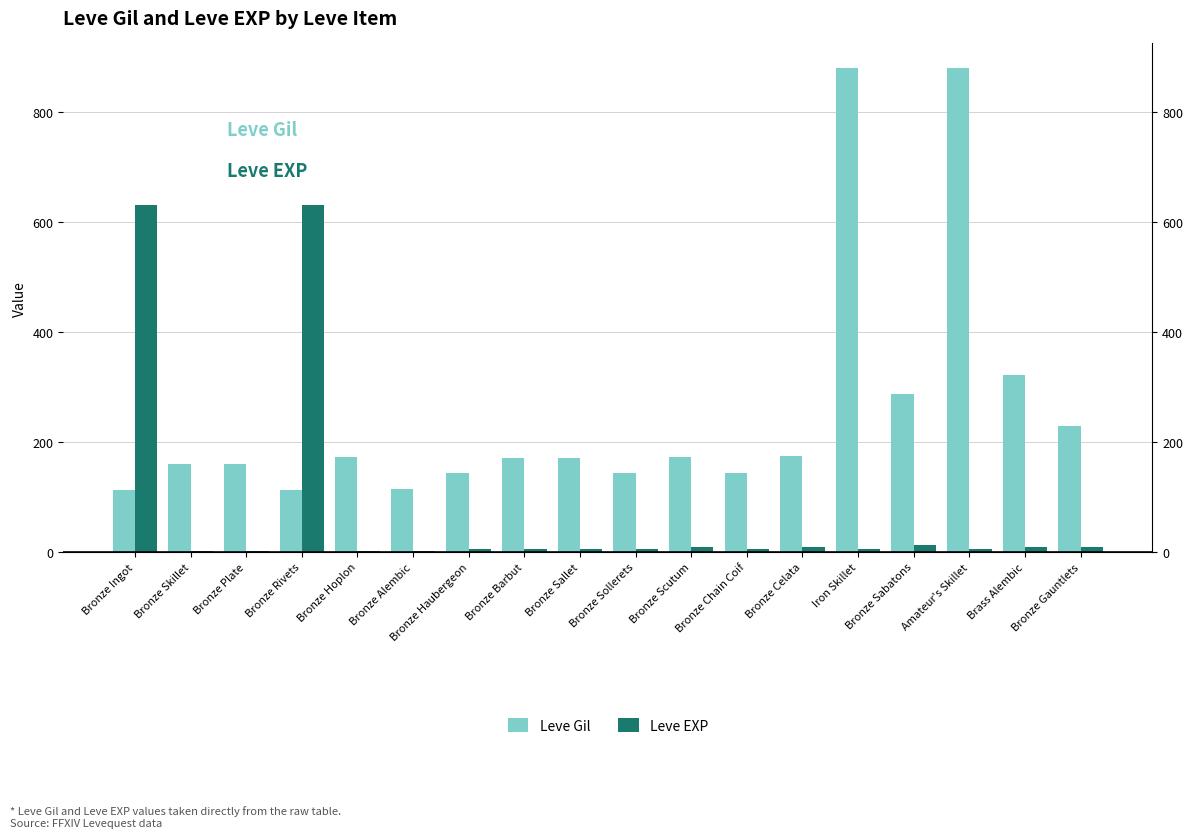

What is the minimum value shown in the chart?

1